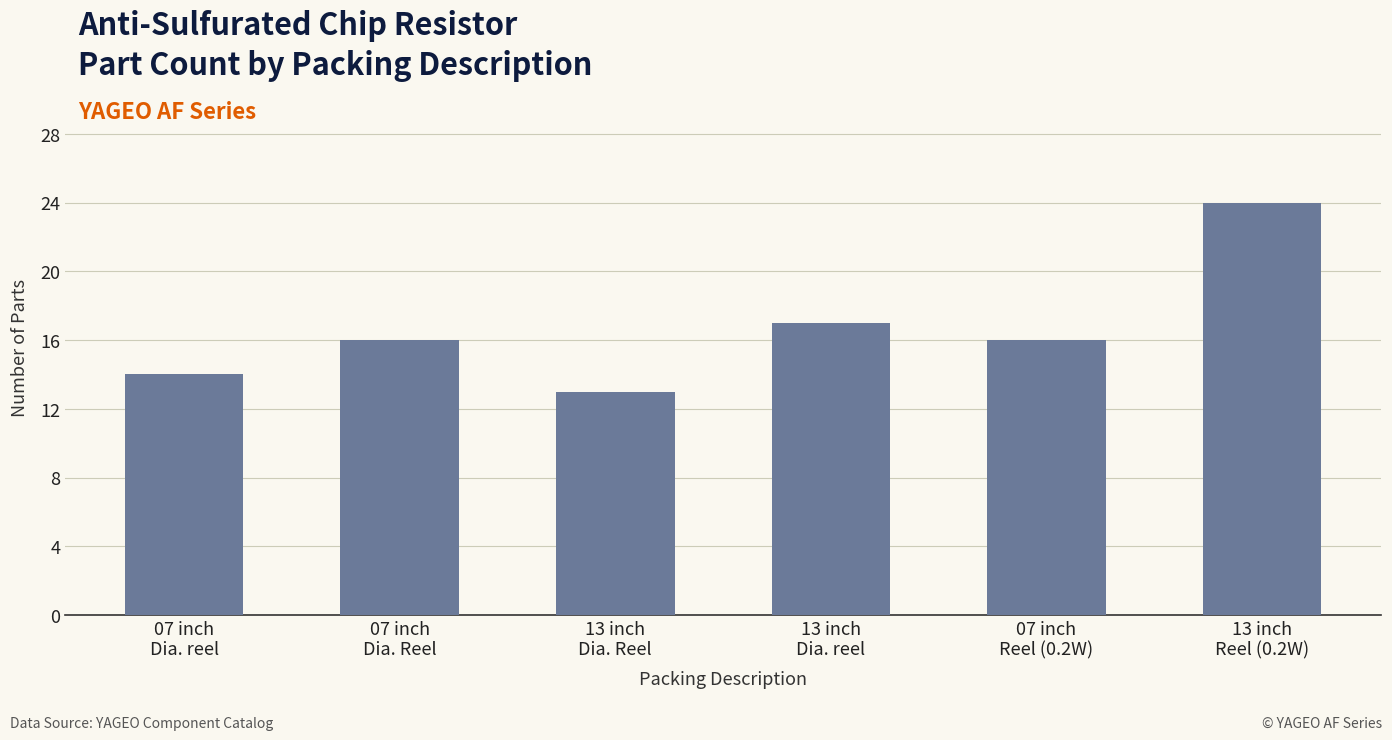

What is the maximum value shown in the chart?

24